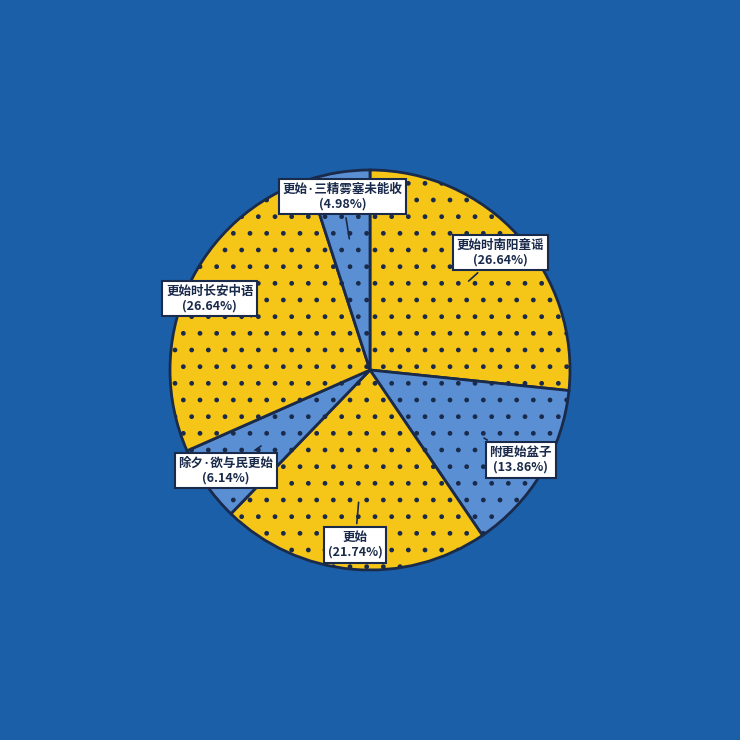

To the nearest percent, what portion does 更始 represent?

22%